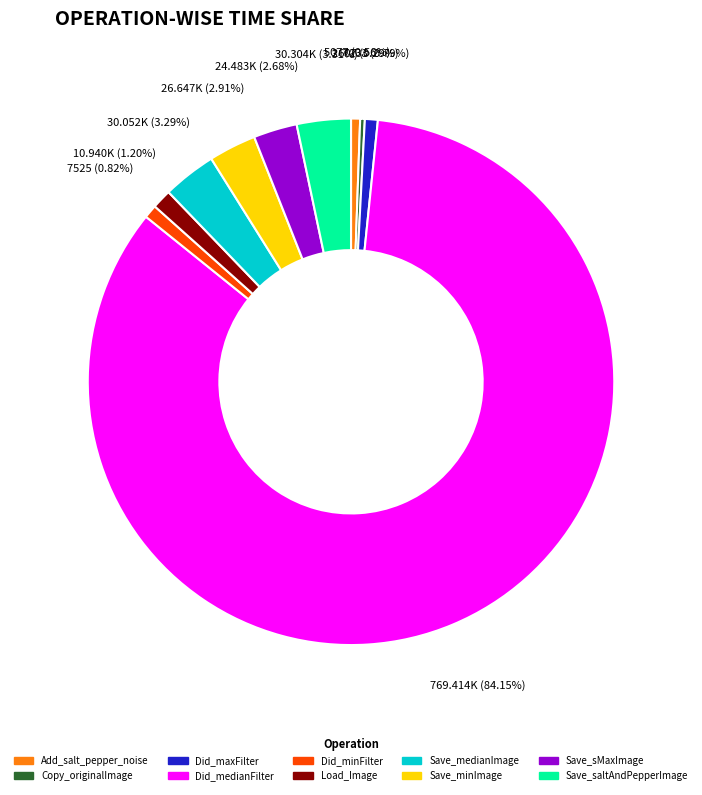

What is the largest slice in the pie chart?

Did_medianFilter